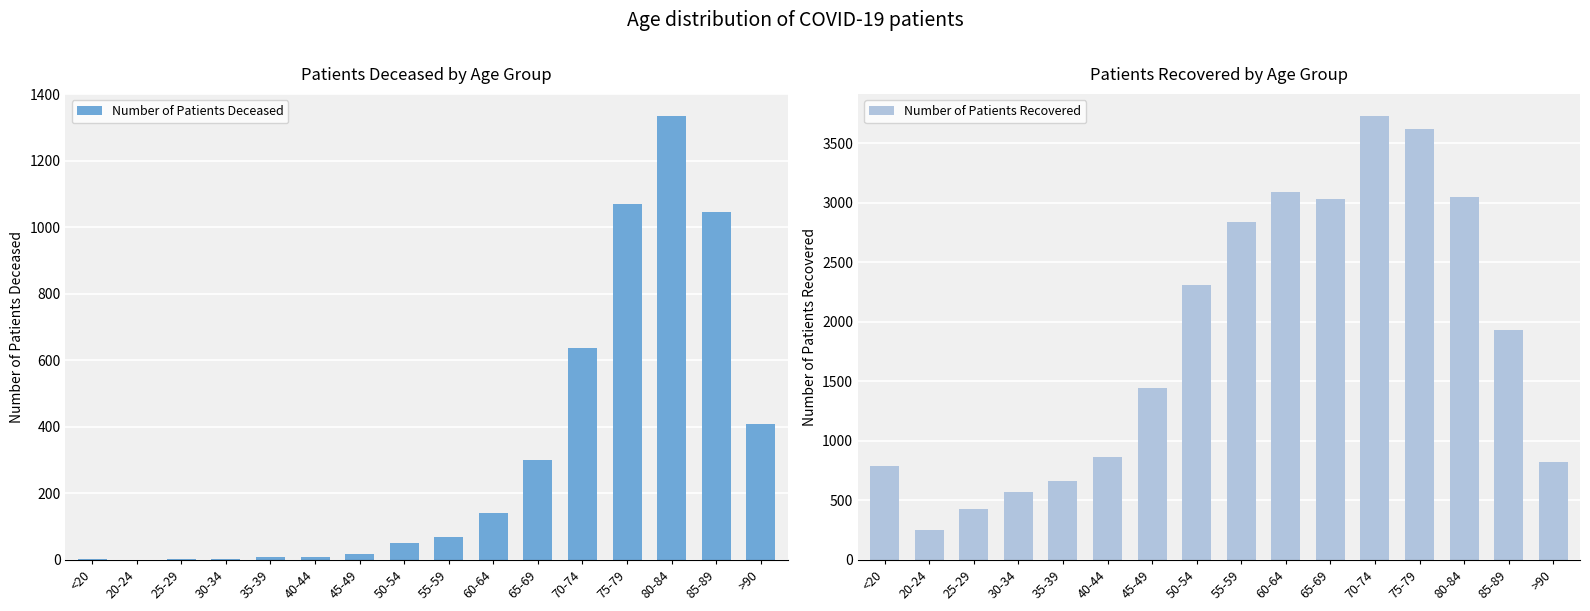

What is the label of the 15th bar from the left?

85-89